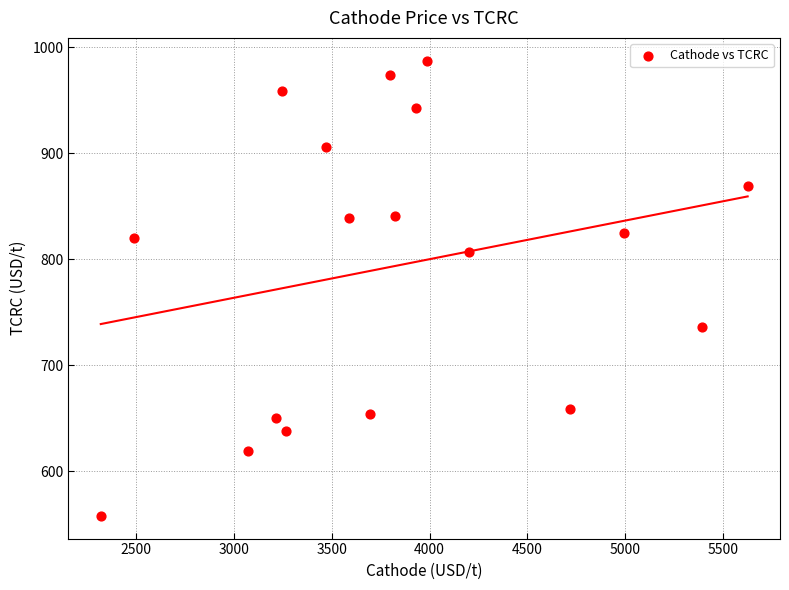

What is the range of Y values (max minus min)?

429.5